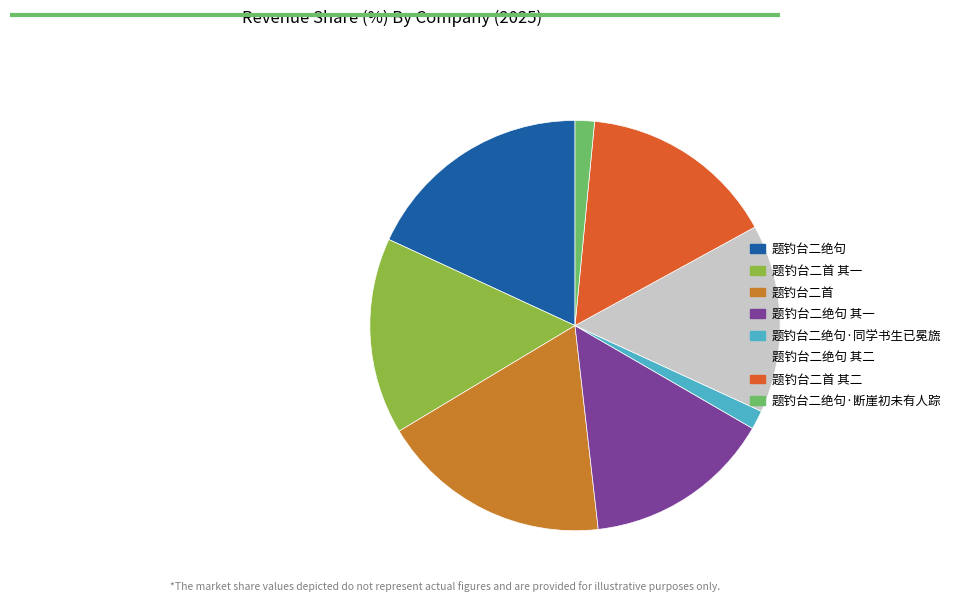

Is there a majority slice in this chart?

No